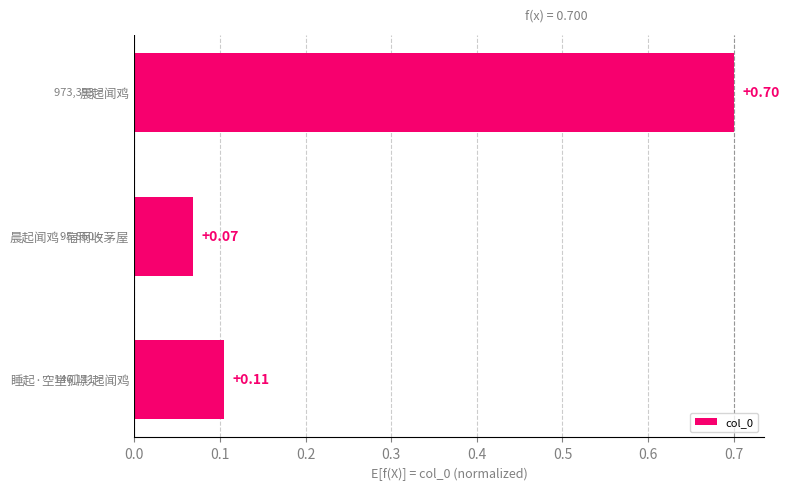

Rank the categories by value from lowest to highest.

晨起闻鸡·宿雨收茅屋, 睡起·空堂孤影起闻鸡, 晨起闻鸡